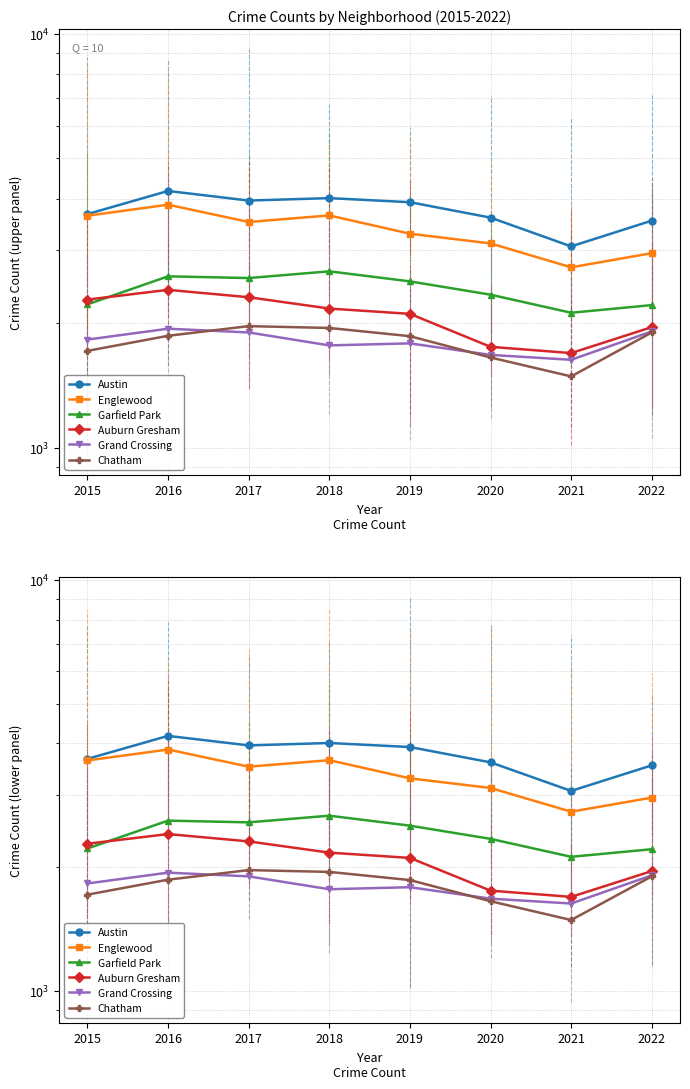

What is the maximum value shown in the chart?

4173